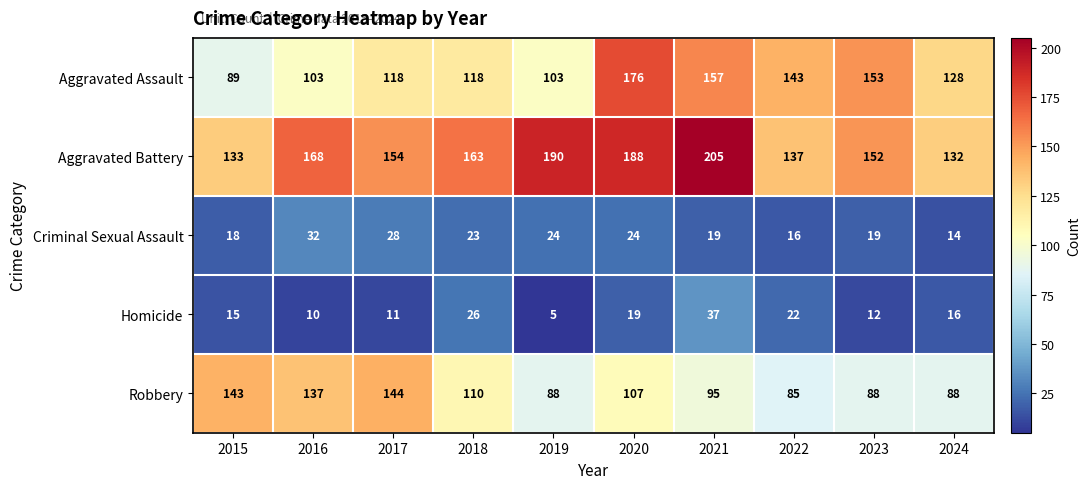

What value does the Aggravated Battery series have at 2018, to the nearest 5?

165